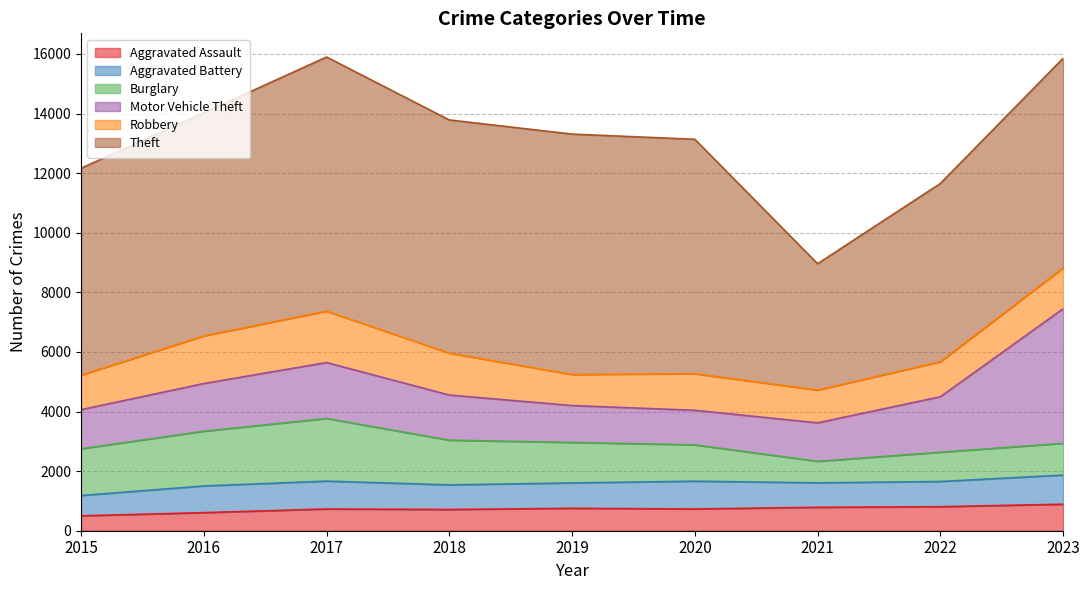

What is the value of the Motor Vehicle Theft point at the 9th from the left?

4515